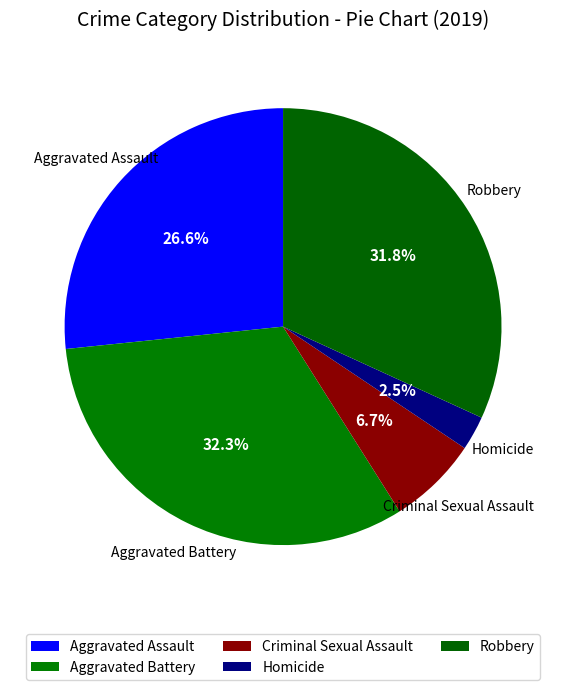

Is Homicide the majority of the pie?

No